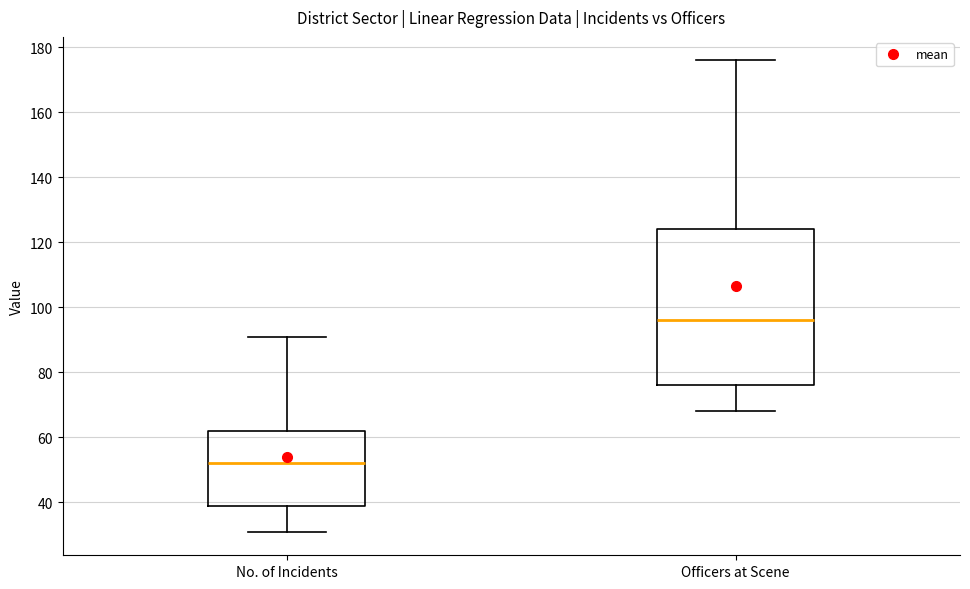

Which box has the lowest median line?

No. of Incidents